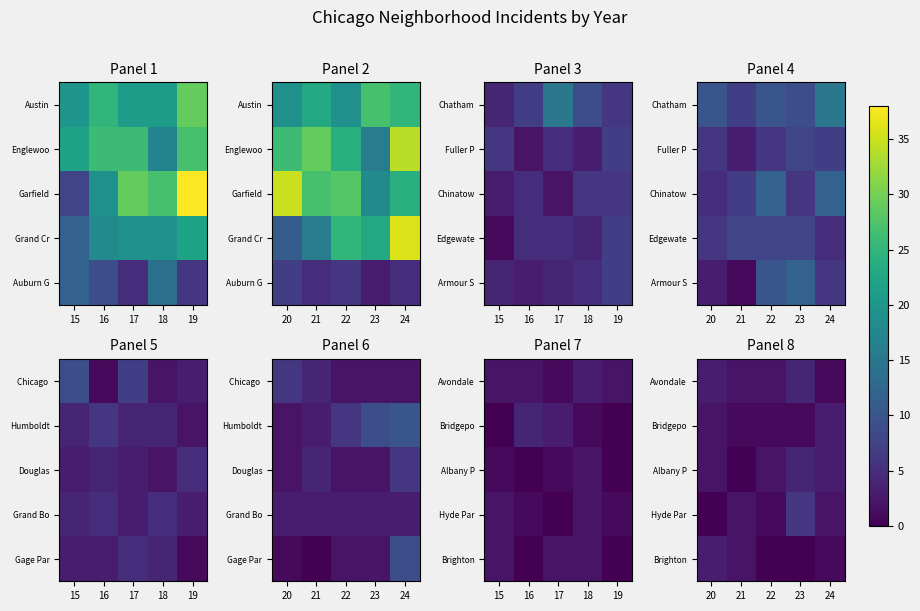

At which label is Albany P closest to 2?

20